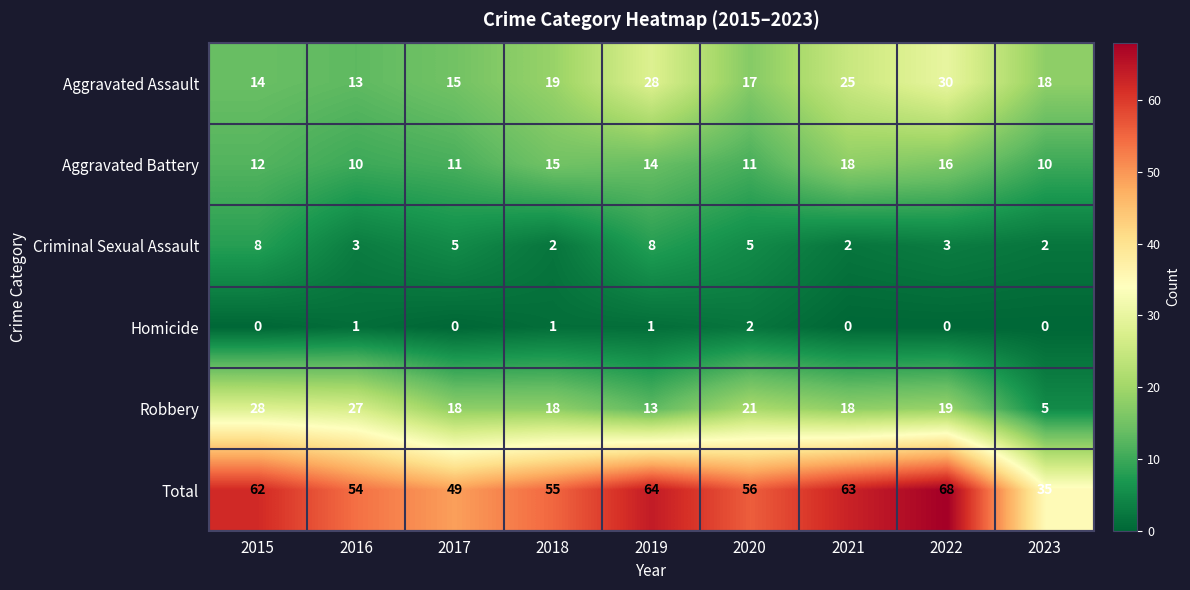

True or false: Aggravated Battery has a value of 24 at 2019.

False